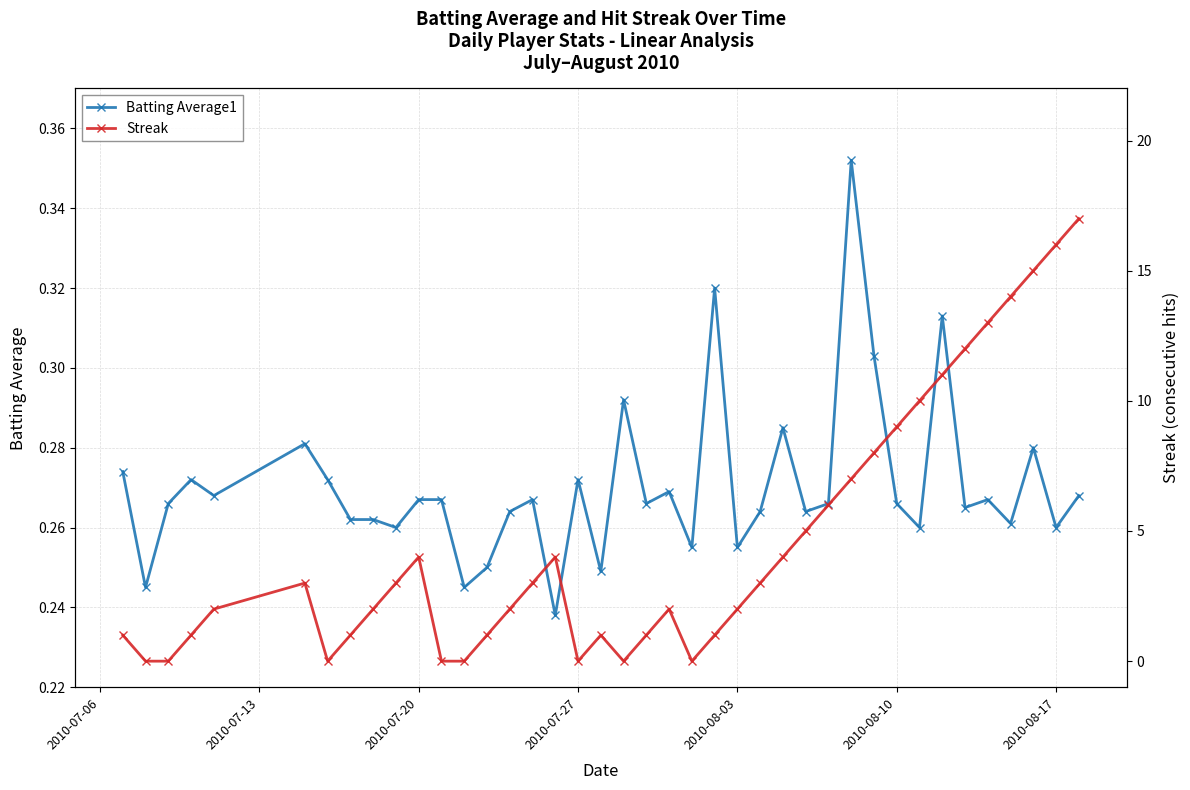

What is the difference between the maximum and minimum values in the Batting Average1 series?

0.1